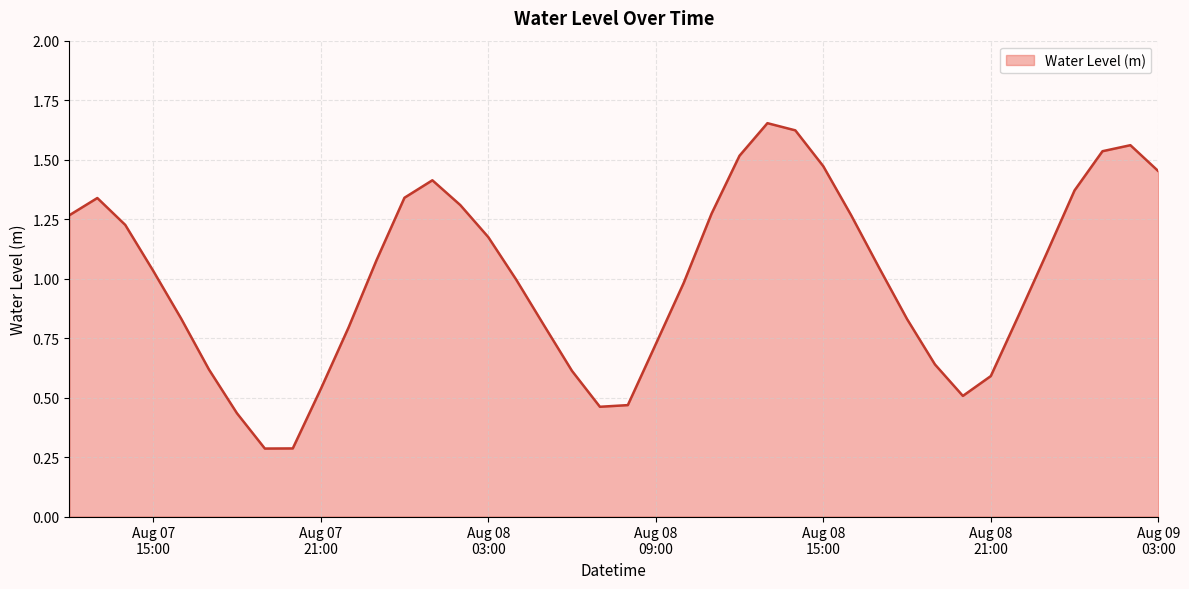

What is the smallest value displayed?

0.3